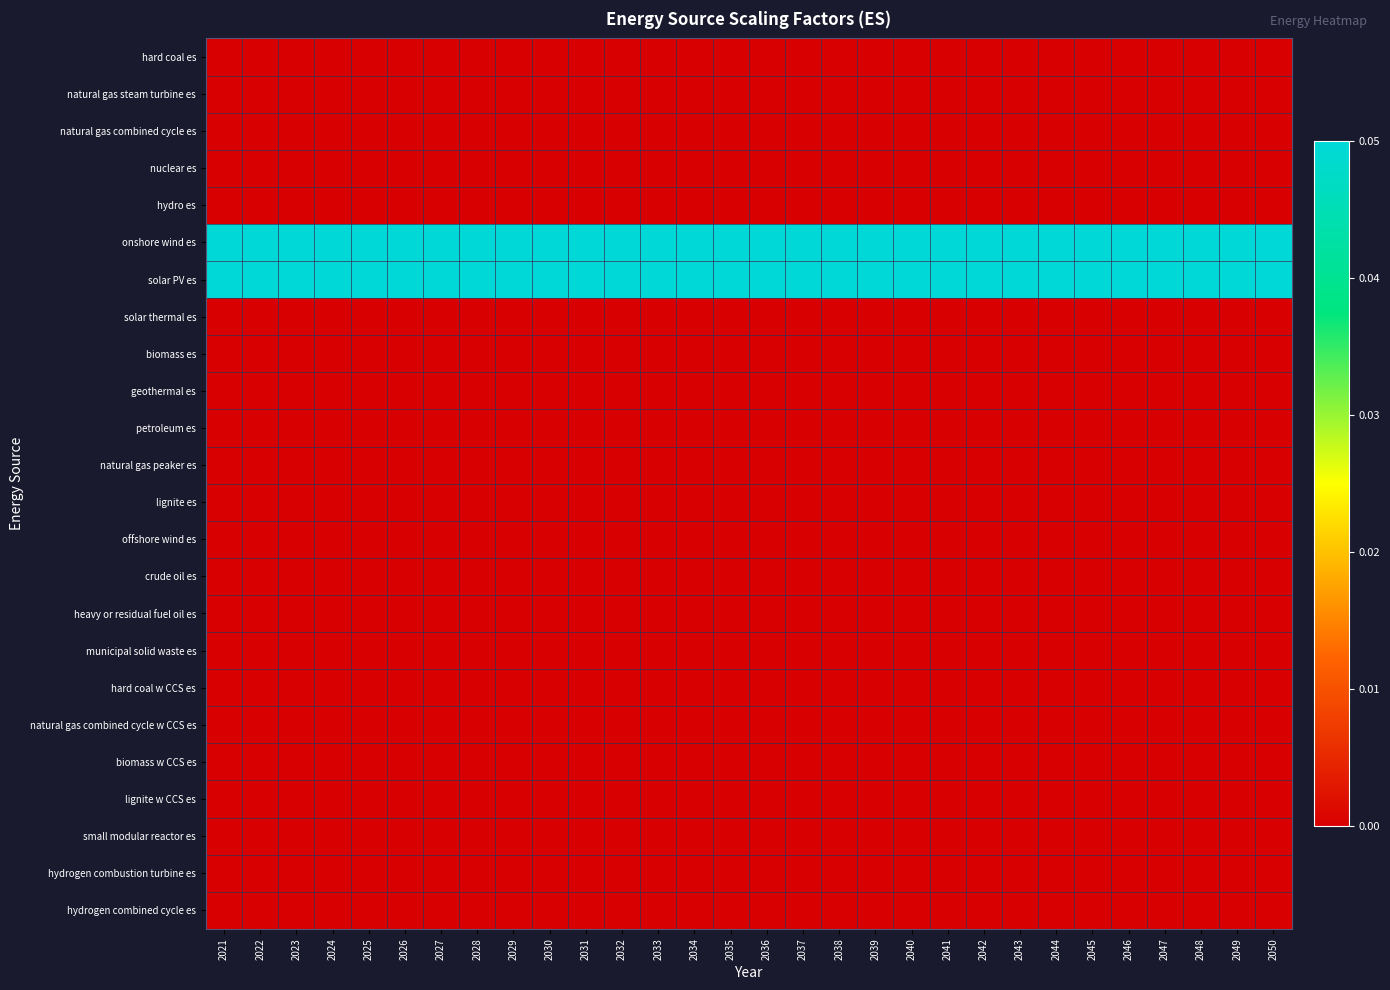

Reading right to left, extract all data points from this chart.

hard coal es: 2050=0.0	2049=0.0	2048=0.0	2047=0.0	2046=0.0	2045=0.0	2044=0.0	2043=0.0	2042=0.0	2041=0.0	2040=0.0	2039=0.0	2038=0.0	2037=0.0	2036=0.0	2035=0.0	2034=0.0	2033=0.0	2032=0.0	2031=0.0	2030=0.0	2029=0.0	2028=0.0	2027=0.0	2026=0.0	2025=0.0	2024=0.0	2023=0.0	2022=0.0	2021=0.0
natural gas steam turbine es: 2050=0.0	2049=0.0	2048=0.0	2047=0.0	2046=0.0	2045=0.0	2044=0.0	2043=0.0	2042=0.0	2041=0.0	2040=0.0	2039=0.0	2038=0.0	2037=0.0	2036=0.0	2035=0.0	2034=0.0	2033=0.0	2032=0.0	2031=0.0	2030=0.0	2029=0.0	2028=0.0	2027=0.0	2026=0.0	2025=0.0	2024=0.0	2023=0.0	2022=0.0	2021=0.0
natural gas combined cycle es: 2050=0.0	2049=0.0	2048=0.0	2047=0.0	2046=0.0	2045=0.0	2044=0.0	2043=0.0	2042=0.0	2041=0.0	2040=0.0	2039=0.0	2038=0.0	2037=0.0	2036=0.0	2035=0.0	2034=0.0	2033=0.0	2032=0.0	2031=0.0	2030=0.0	2029=0.0	2028=0.0	2027=0.0	2026=0.0	2025=0.0	2024=0.0	2023=0.0	2022=0.0	2021=0.0
nuclear es: 2050=0.0	2049=0.0	2048=0.0	2047=0.0	2046=0.0	2045=0.0	2044=0.0	2043=0.0	2042=0.0	2041=0.0	2040=0.0	2039=0.0	2038=0.0	2037=0.0	2036=0.0	2035=0.0	2034=0.0	2033=0.0	2032=0.0	2031=0.0	2030=0.0	2029=0.0	2028=0.0	2027=0.0	2026=0.0	2025=0.0	2024=0.0	2023=0.0	2022=0.0	2021=0.0
hydro es: 2050=0.0	2049=0.0	2048=0.0	2047=0.0	2046=0.0	2045=0.0	2044=0.0	2043=0.0	2042=0.0	2041=0.0	2040=0.0	2039=0.0	2038=0.0	2037=0.0	2036=0.0	2035=0.0	2034=0.0	2033=0.0	2032=0.0	2031=0.0	2030=0.0	2029=0.0	2028=0.0	2027=0.0	2026=0.0	2025=0.0	2024=0.0	2023=0.0	2022=0.0	2021=0.0
onshore wind es: 2050=0.1	2049=0.1	2048=0.1	2047=0.1	2046=0.1	2045=0.1	2044=0.1	2043=0.1	2042=0.1	2041=0.1	2040=0.1	2039=0.1	2038=0.1	2037=0.1	2036=0.1	2035=0.1	2034=0.1	2033=0.1	2032=0.1	2031=0.1	2030=0.1	2029=0.1	2028=0.1	2027=0.1	2026=0.1	2025=0.1	2024=0.1	2023=0.1	2022=0.1	2021=0.1
solar PV es: 2050=0.1	2049=0.1	2048=0.1	2047=0.1	2046=0.1	2045=0.1	2044=0.1	2043=0.1	2042=0.1	2041=0.1	2040=0.1	2039=0.1	2038=0.1	2037=0.1	2036=0.1	2035=0.1	2034=0.1	2033=0.1	2032=0.1	2031=0.1	2030=0.1	2029=0.1	2028=0.1	2027=0.1	2026=0.1	2025=0.1	2024=0.1	2023=0.1	2022=0.1	2021=0.1
solar thermal es: 2050=0.0	2049=0.0	2048=0.0	2047=0.0	2046=0.0	2045=0.0	2044=0.0	2043=0.0	2042=0.0	2041=0.0	2040=0.0	2039=0.0	2038=0.0	2037=0.0	2036=0.0	2035=0.0	2034=0.0	2033=0.0	2032=0.0	2031=0.0	2030=0.0	2029=0.0	2028=0.0	2027=0.0	2026=0.0	2025=0.0	2024=0.0	2023=0.0	2022=0.0	2021=0.0
biomass es: 2050=0.0	2049=0.0	2048=0.0	2047=0.0	2046=0.0	2045=0.0	2044=0.0	2043=0.0	2042=0.0	2041=0.0	2040=0.0	2039=0.0	2038=0.0	2037=0.0	2036=0.0	2035=0.0	2034=0.0	2033=0.0	2032=0.0	2031=0.0	2030=0.0	2029=0.0	2028=0.0	2027=0.0	2026=0.0	2025=0.0	2024=0.0	2023=0.0	2022=0.0	2021=0.0
geothermal es: 2050=0.0	2049=0.0	2048=0.0	2047=0.0	2046=0.0	2045=0.0	2044=0.0	2043=0.0	2042=0.0	2041=0.0	2040=0.0	2039=0.0	2038=0.0	2037=0.0	2036=0.0	2035=0.0	2034=0.0	2033=0.0	2032=0.0	2031=0.0	2030=0.0	2029=0.0	2028=0.0	2027=0.0	2026=0.0	2025=0.0	2024=0.0	2023=0.0	2022=0.0	2021=0.0
petroleum es: 2050=0.0	2049=0.0	2048=0.0	2047=0.0	2046=0.0	2045=0.0	2044=0.0	2043=0.0	2042=0.0	2041=0.0	2040=0.0	2039=0.0	2038=0.0	2037=0.0	2036=0.0	2035=0.0	2034=0.0	2033=0.0	2032=0.0	2031=0.0	2030=0.0	2029=0.0	2028=0.0	2027=0.0	2026=0.0	2025=0.0	2024=0.0	2023=0.0	2022=0.0	2021=0.0
natural gas peaker es: 2050=0.0	2049=0.0	2048=0.0	2047=0.0	2046=0.0	2045=0.0	2044=0.0	2043=0.0	2042=0.0	2041=0.0	2040=0.0	2039=0.0	2038=0.0	2037=0.0	2036=0.0	2035=0.0	2034=0.0	2033=0.0	2032=0.0	2031=0.0	2030=0.0	2029=0.0	2028=0.0	2027=0.0	2026=0.0	2025=0.0	2024=0.0	2023=0.0	2022=0.0	2021=0.0
lignite es: 2050=0.0	2049=0.0	2048=0.0	2047=0.0	2046=0.0	2045=0.0	2044=0.0	2043=0.0	2042=0.0	2041=0.0	2040=0.0	2039=0.0	2038=0.0	2037=0.0	2036=0.0	2035=0.0	2034=0.0	2033=0.0	2032=0.0	2031=0.0	2030=0.0	2029=0.0	2028=0.0	2027=0.0	2026=0.0	2025=0.0	2024=0.0	2023=0.0	2022=0.0	2021=0.0
offshore wind es: 2050=0.0	2049=0.0	2048=0.0	2047=0.0	2046=0.0	2045=0.0	2044=0.0	2043=0.0	2042=0.0	2041=0.0	2040=0.0	2039=0.0	2038=0.0	2037=0.0	2036=0.0	2035=0.0	2034=0.0	2033=0.0	2032=0.0	2031=0.0	2030=0.0	2029=0.0	2028=0.0	2027=0.0	2026=0.0	2025=0.0	2024=0.0	2023=0.0	2022=0.0	2021=0.0
crude oil es: 2050=0.0	2049=0.0	2048=0.0	2047=0.0	2046=0.0	2045=0.0	2044=0.0	2043=0.0	2042=0.0	2041=0.0	2040=0.0	2039=0.0	2038=0.0	2037=0.0	2036=0.0	2035=0.0	2034=0.0	2033=0.0	2032=0.0	2031=0.0	2030=0.0	2029=0.0	2028=0.0	2027=0.0	2026=0.0	2025=0.0	2024=0.0	2023=0.0	2022=0.0	2021=0.0
heavy or residual fuel oil es: 2050=0.0	2049=0.0	2048=0.0	2047=0.0	2046=0.0	2045=0.0	2044=0.0	2043=0.0	2042=0.0	2041=0.0	2040=0.0	2039=0.0	2038=0.0	2037=0.0	2036=0.0	2035=0.0	2034=0.0	2033=0.0	2032=0.0	2031=0.0	2030=0.0	2029=0.0	2028=0.0	2027=0.0	2026=0.0	2025=0.0	2024=0.0	2023=0.0	2022=0.0	2021=0.0
municipal solid waste es: 2050=0.0	2049=0.0	2048=0.0	2047=0.0	2046=0.0	2045=0.0	2044=0.0	2043=0.0	2042=0.0	2041=0.0	2040=0.0	2039=0.0	2038=0.0	2037=0.0	2036=0.0	2035=0.0	2034=0.0	2033=0.0	2032=0.0	2031=0.0	2030=0.0	2029=0.0	2028=0.0	2027=0.0	2026=0.0	2025=0.0	2024=0.0	2023=0.0	2022=0.0	2021=0.0
hard coal w CCS es: 2050=0.0	2049=0.0	2048=0.0	2047=0.0	2046=0.0	2045=0.0	2044=0.0	2043=0.0	2042=0.0	2041=0.0	2040=0.0	2039=0.0	2038=0.0	2037=0.0	2036=0.0	2035=0.0	2034=0.0	2033=0.0	2032=0.0	2031=0.0	2030=0.0	2029=0.0	2028=0.0	2027=0.0	2026=0.0	2025=0.0	2024=0.0	2023=0.0	2022=0.0	2021=0.0
natural gas combined cycle w CCS es: 2050=0.0	2049=0.0	2048=0.0	2047=0.0	2046=0.0	2045=0.0	2044=0.0	2043=0.0	2042=0.0	2041=0.0	2040=0.0	2039=0.0	2038=0.0	2037=0.0	2036=0.0	2035=0.0	2034=0.0	2033=0.0	2032=0.0	2031=0.0	2030=0.0	2029=0.0	2028=0.0	2027=0.0	2026=0.0	2025=0.0	2024=0.0	2023=0.0	2022=0.0	2021=0.0
biomass w CCS es: 2050=0.0	2049=0.0	2048=0.0	2047=0.0	2046=0.0	2045=0.0	2044=0.0	2043=0.0	2042=0.0	2041=0.0	2040=0.0	2039=0.0	2038=0.0	2037=0.0	2036=0.0	2035=0.0	2034=0.0	2033=0.0	2032=0.0	2031=0.0	2030=0.0	2029=0.0	2028=0.0	2027=0.0	2026=0.0	2025=0.0	2024=0.0	2023=0.0	2022=0.0	2021=0.0
lignite w CCS es: 2050=0.0	2049=0.0	2048=0.0	2047=0.0	2046=0.0	2045=0.0	2044=0.0	2043=0.0	2042=0.0	2041=0.0	2040=0.0	2039=0.0	2038=0.0	2037=0.0	2036=0.0	2035=0.0	2034=0.0	2033=0.0	2032=0.0	2031=0.0	2030=0.0	2029=0.0	2028=0.0	2027=0.0	2026=0.0	2025=0.0	2024=0.0	2023=0.0	2022=0.0	2021=0.0
small modular reactor es: 2050=0.0	2049=0.0	2048=0.0	2047=0.0	2046=0.0	2045=0.0	2044=0.0	2043=0.0	2042=0.0	2041=0.0	2040=0.0	2039=0.0	2038=0.0	2037=0.0	2036=0.0	2035=0.0	2034=0.0	2033=0.0	2032=0.0	2031=0.0	2030=0.0	2029=0.0	2028=0.0	2027=0.0	2026=0.0	2025=0.0	2024=0.0	2023=0.0	2022=0.0	2021=0.0
hydrogen combustion turbine es: 2050=0.0	2049=0.0	2048=0.0	2047=0.0	2046=0.0	2045=0.0	2044=0.0	2043=0.0	2042=0.0	2041=0.0	2040=0.0	2039=0.0	2038=0.0	2037=0.0	2036=0.0	2035=0.0	2034=0.0	2033=0.0	2032=0.0	2031=0.0	2030=0.0	2029=0.0	2028=0.0	2027=0.0	2026=0.0	2025=0.0	2024=0.0	2023=0.0	2022=0.0	2021=0.0
hydrogen combined cycle es: 2050=0.0	2049=0.0	2048=0.0	2047=0.0	2046=0.0	2045=0.0	2044=0.0	2043=0.0	2042=0.0	2041=0.0	2040=0.0	2039=0.0	2038=0.0	2037=0.0	2036=0.0	2035=0.0	2034=0.0	2033=0.0	2032=0.0	2031=0.0	2030=0.0	2029=0.0	2028=0.0	2027=0.0	2026=0.0	2025=0.0	2024=0.0	2023=0.0	2022=0.0	2021=0.0